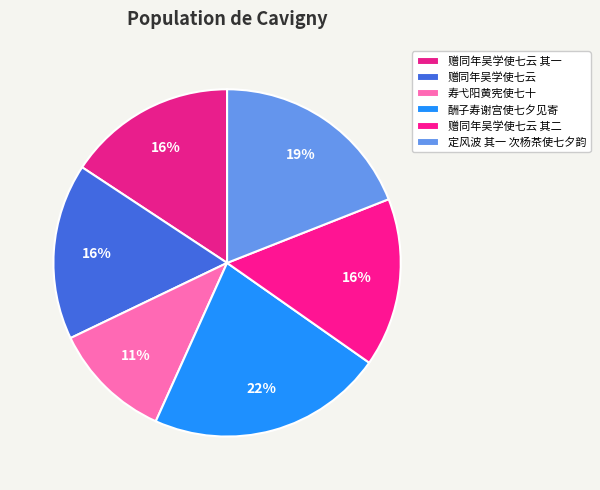

Does any single category account for the majority?

No